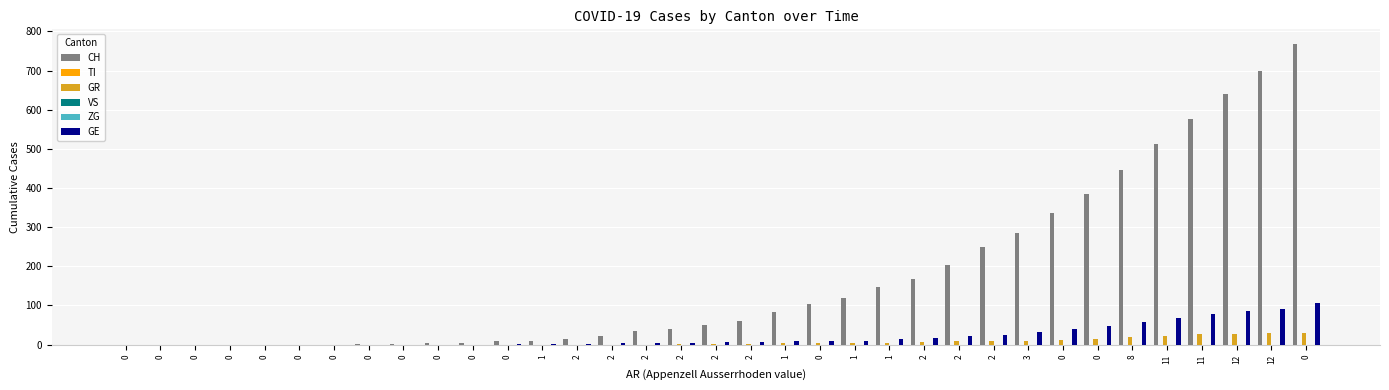

At 2, list the series in order from largest to smallest.

CH, GE, TI, GR, VS, ZG